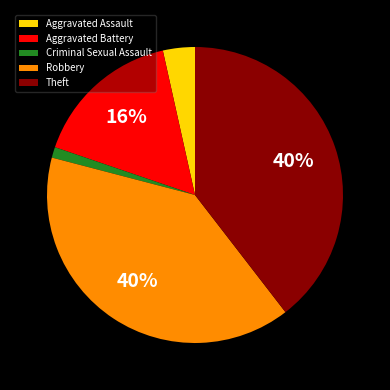

Which has a higher value, Robbery or Aggravated Battery?

Robbery